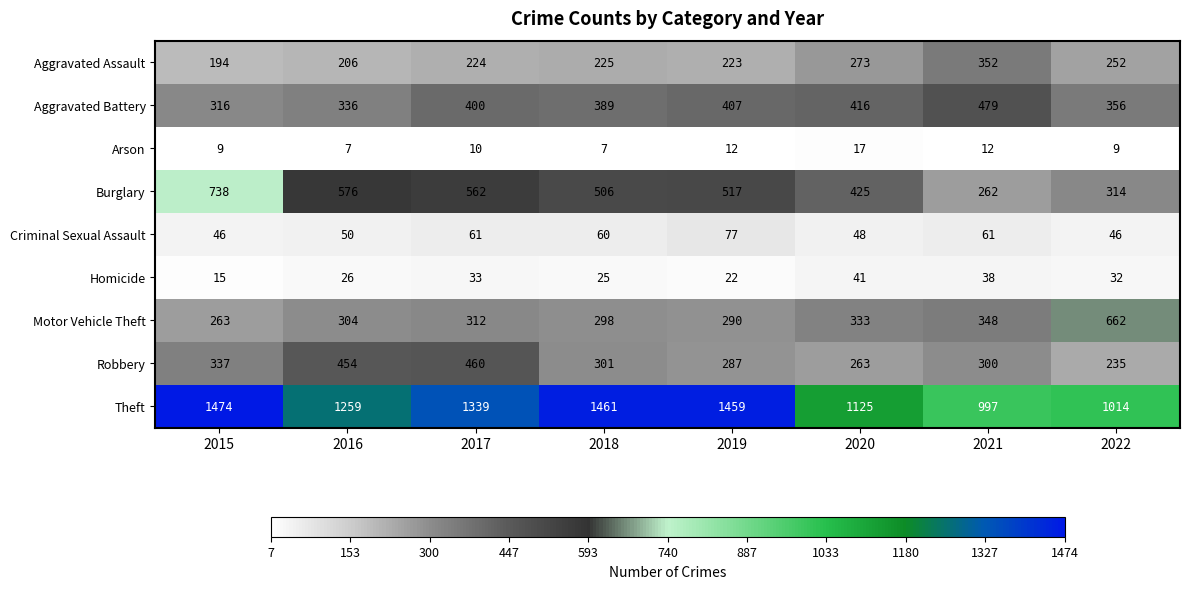

What is the lowest value of the Criminal Sexual Assault series?

46